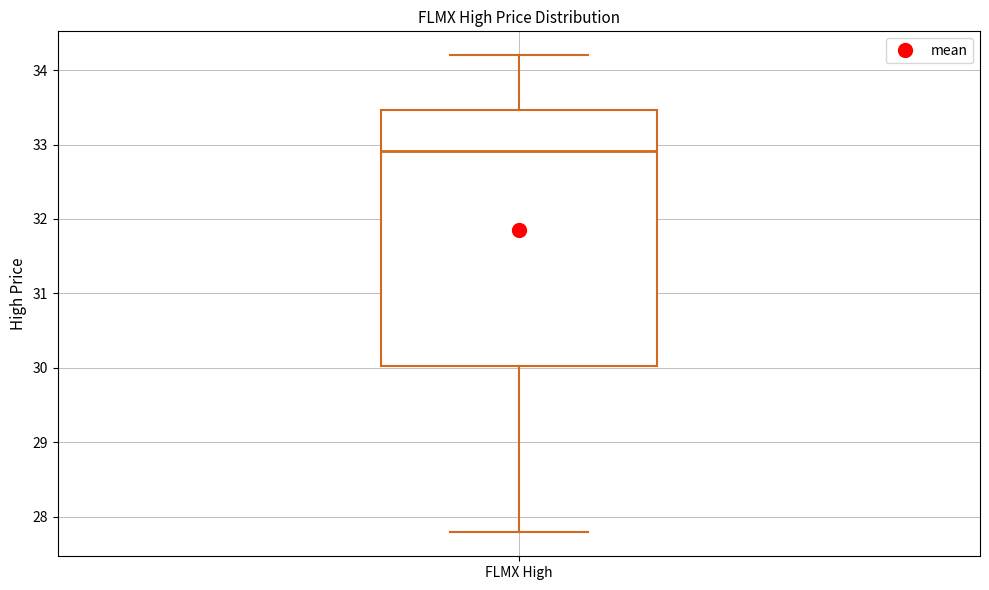

Transcribe this box plot: give where the median line is, the range the box spans, and where the two whiskers end, as read against the y-axis. The values are not printed on the chart, so give them approximately, as read against the axis.

median 32.9, box 30.0 to 33.5, whiskers 27.8 to 34.2